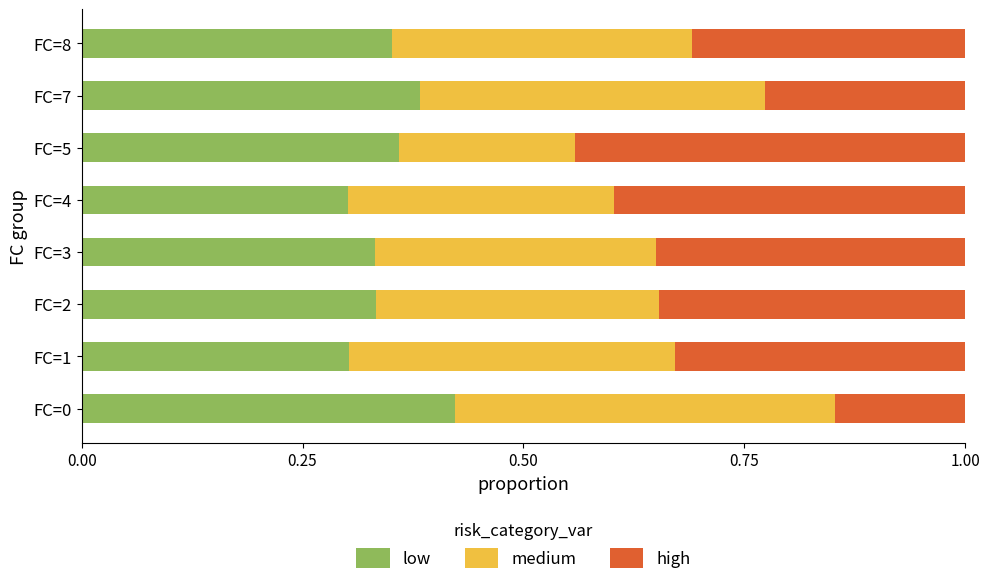

Count the low values in the range 0 to 1.

8